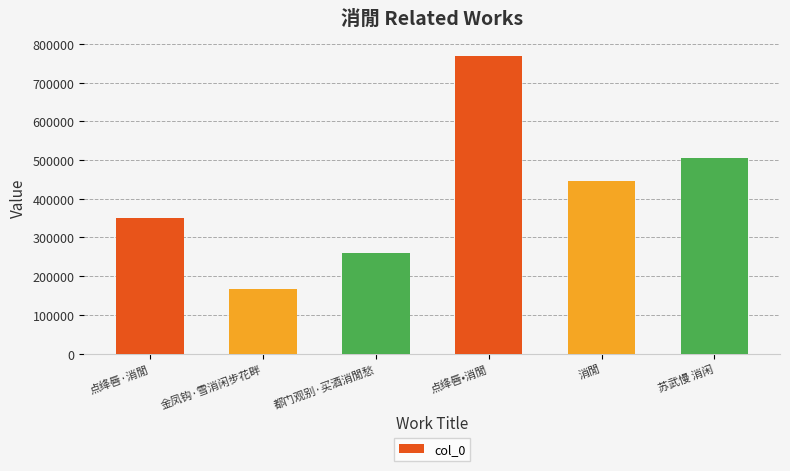

Are the bars horizontal?

No